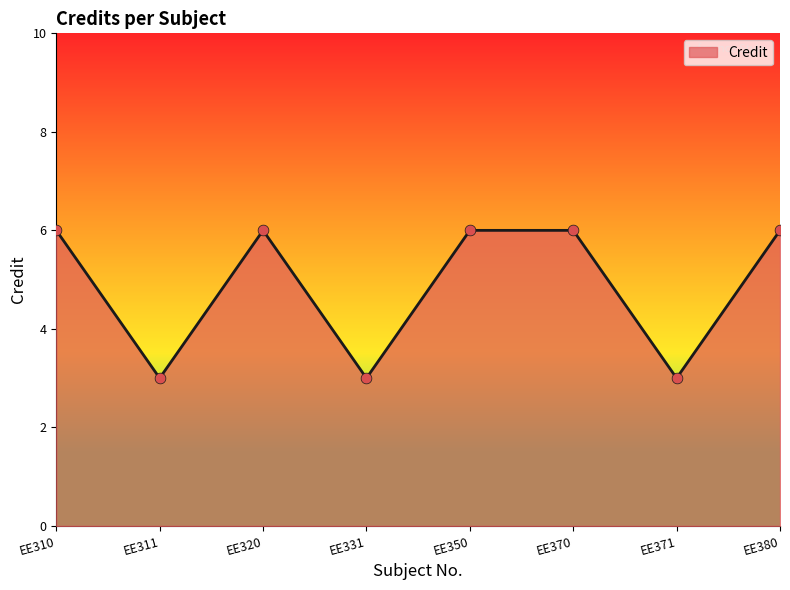

Approximately how many times larger is the value at EE331 compared to EE310?

0.5